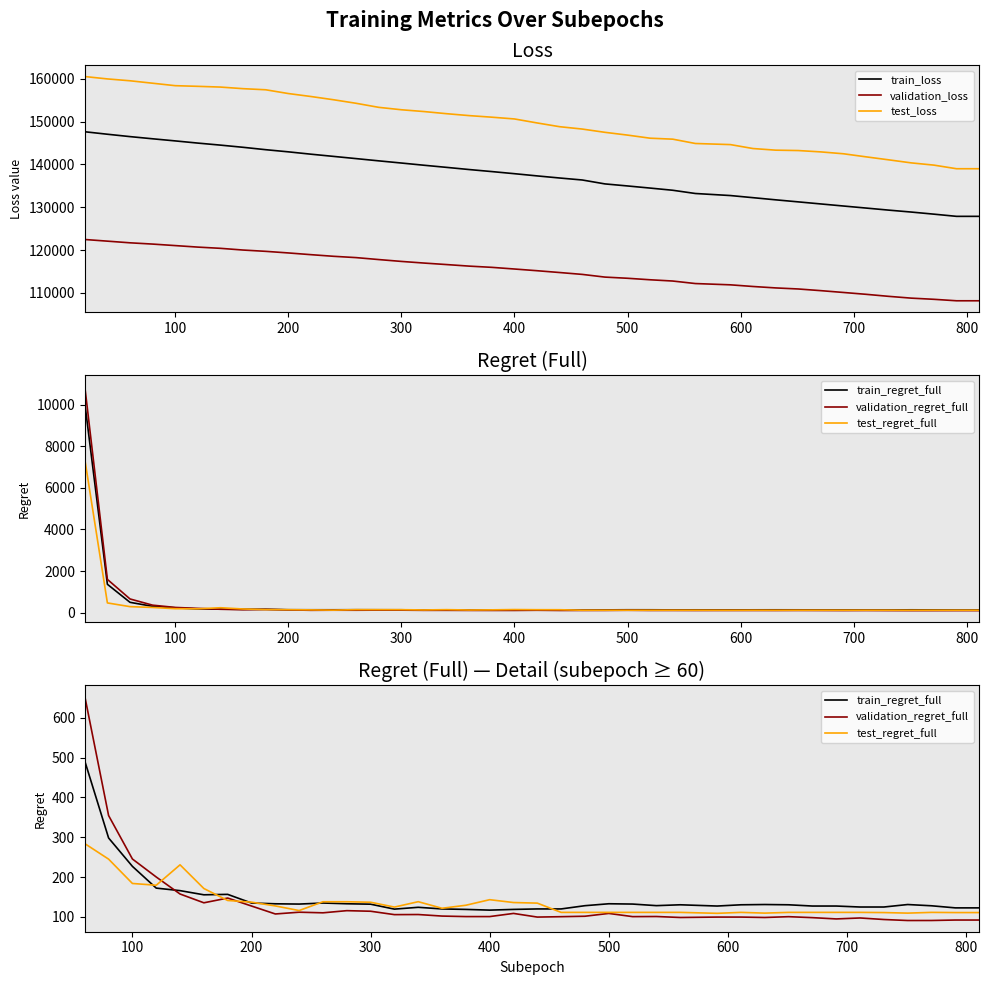

List the labels in order of train_regret_full value, largest first.

20, 40, 60, 80, 100, 120, 140, 180, 160, 200, 260, 280, 500, 220, 520, 240, 300, 631, 751, 560, 611, 651, 540, 480, 771, 591, 671, 691, 711, 731, 340, 791, 811, 360, 440, 460, 320, 380, 420, 400